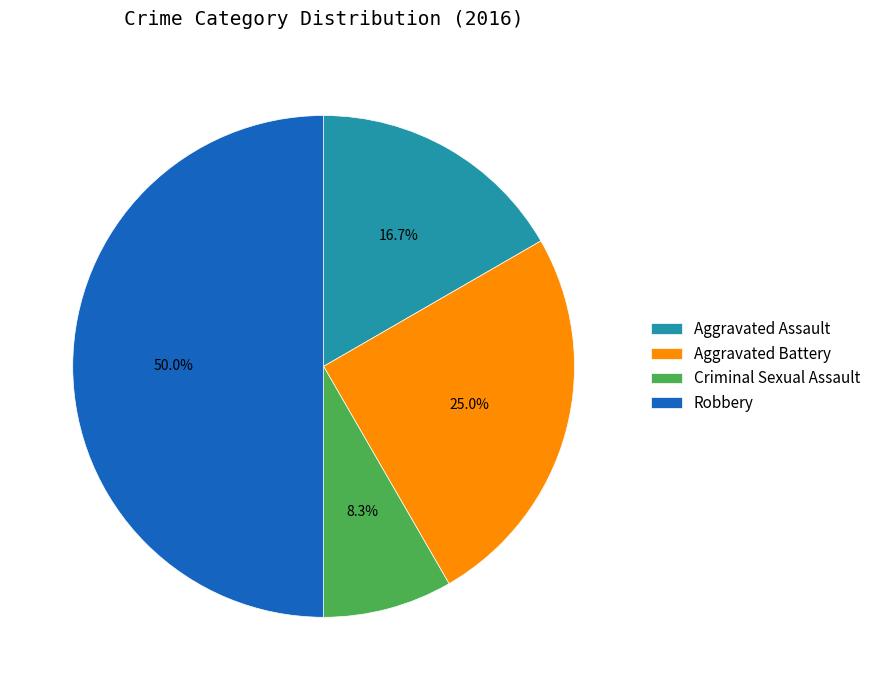

Combined, do Criminal Sexual Assault and Aggravated Assault account for over 50%?

No